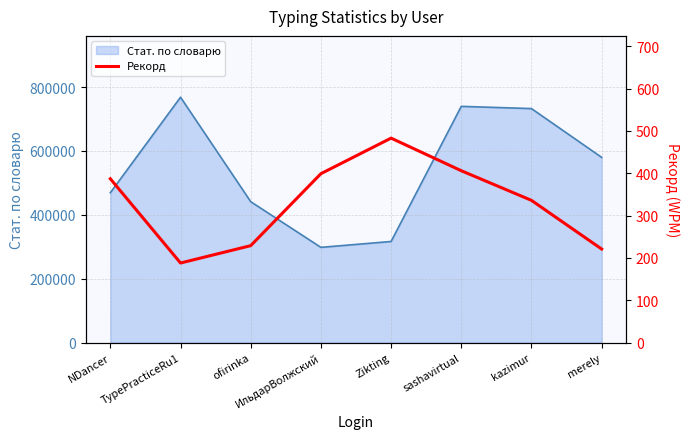

Reading right to left, list all the values displayed in this chart.

221	336	406	483	399	229	188	387